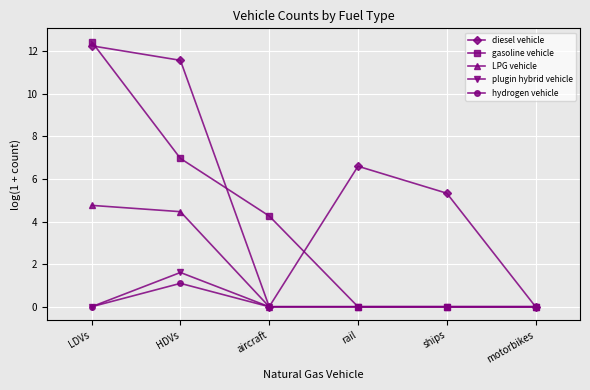

What is the maximum value shown in the chart?

12.5